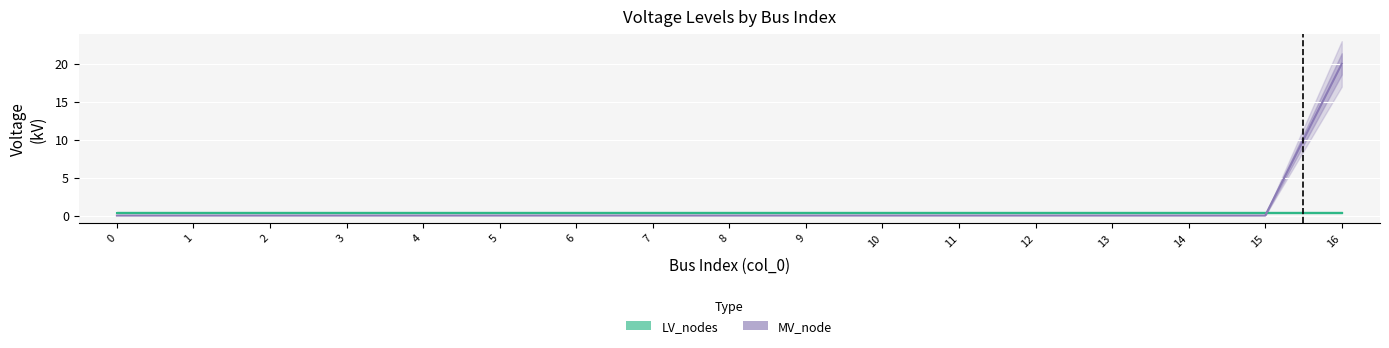

The value at 5 is -12. True or false?

False